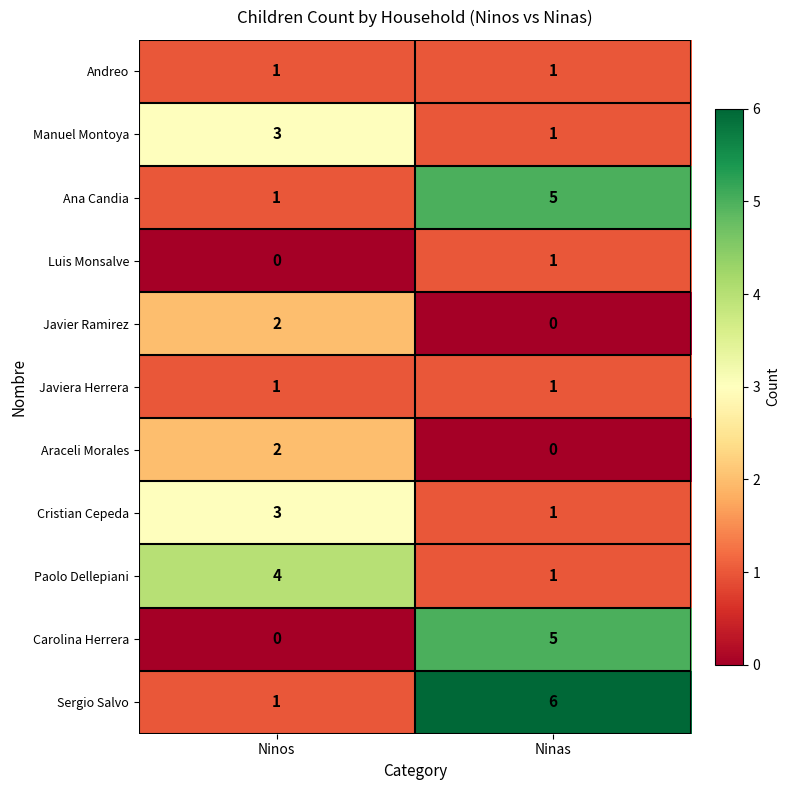

The value of Carolina Herrera at Ninas is 5. True or false?

True